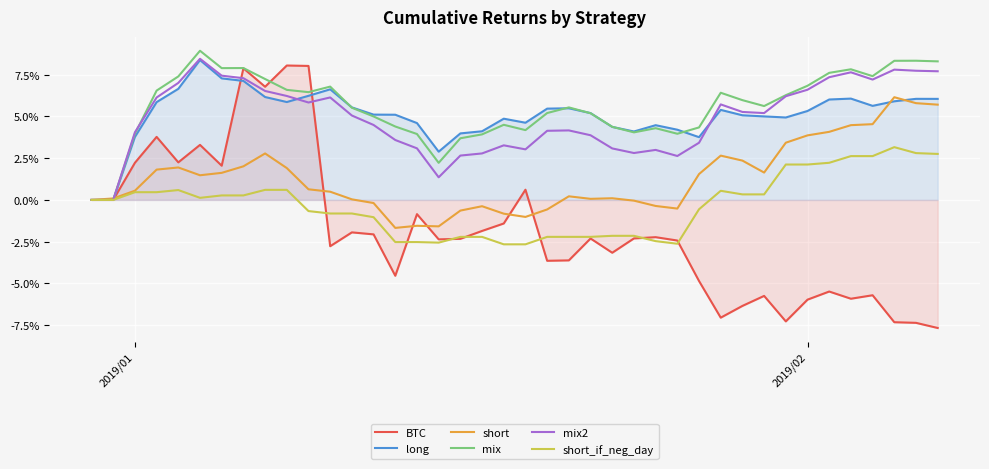

Which series has the widest spread of values?

BTC